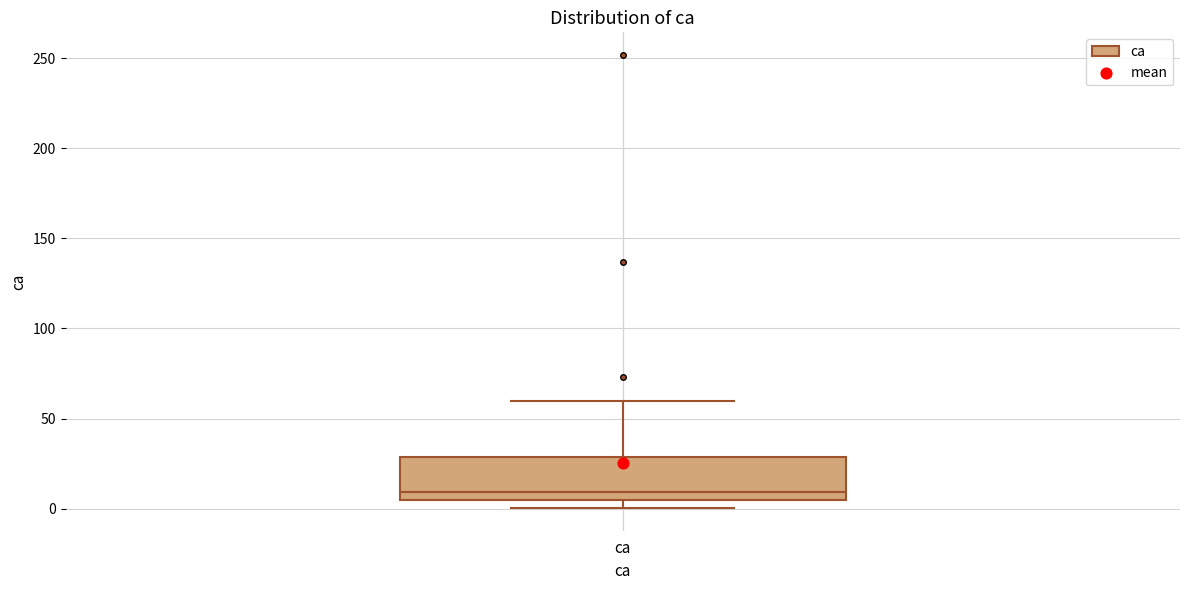

Read this box plot against the y-axis: the position of the median line, the range covered by the box, and the ends of both whiskers. The values are not printed on the chart, so give them approximately, as read against the axis.

median 10, box 5 to 30, whiskers 0 to 60